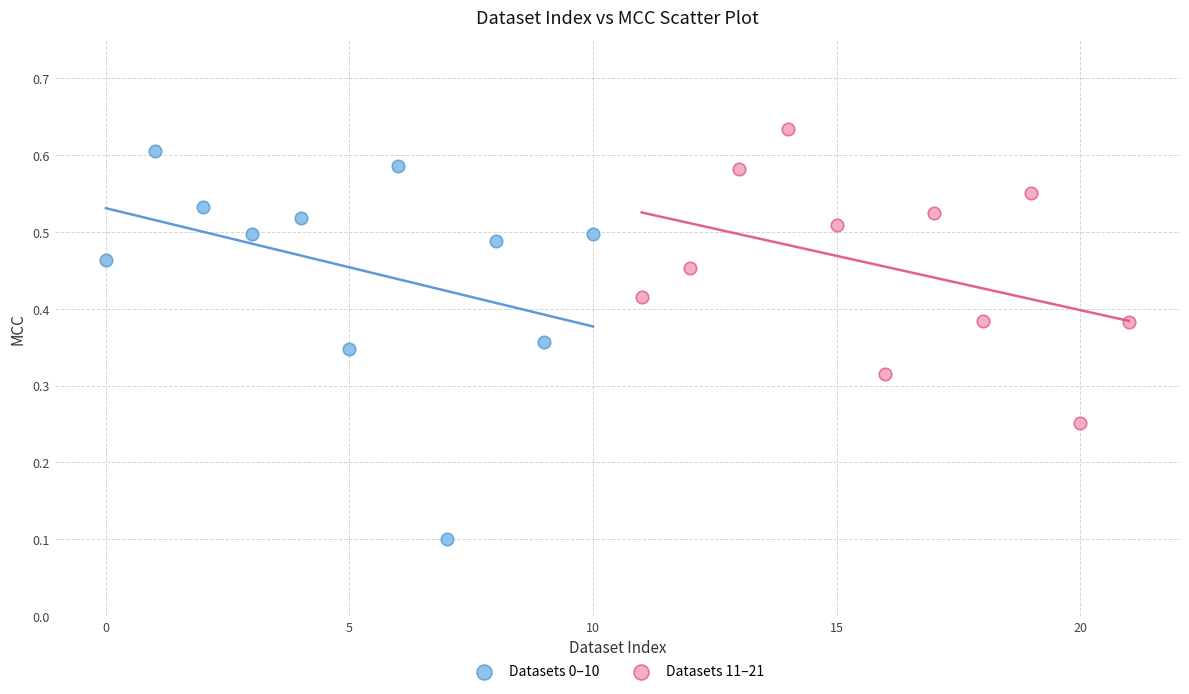

What are all the series names shown in the legend?

Datasets 0–10, Datasets 11–21